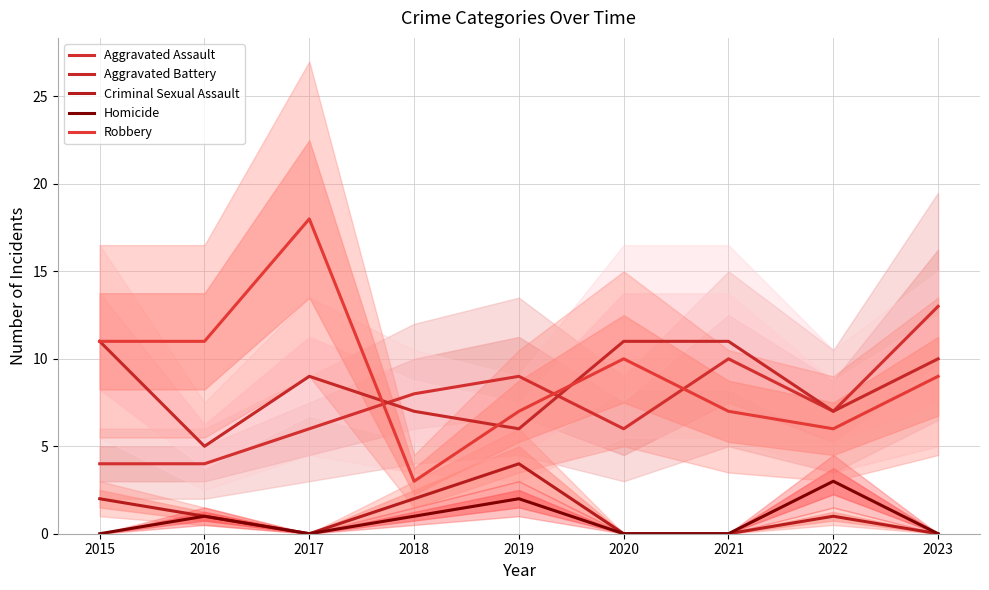

How many interior local valleys does the Aggravated Assault series have?

2